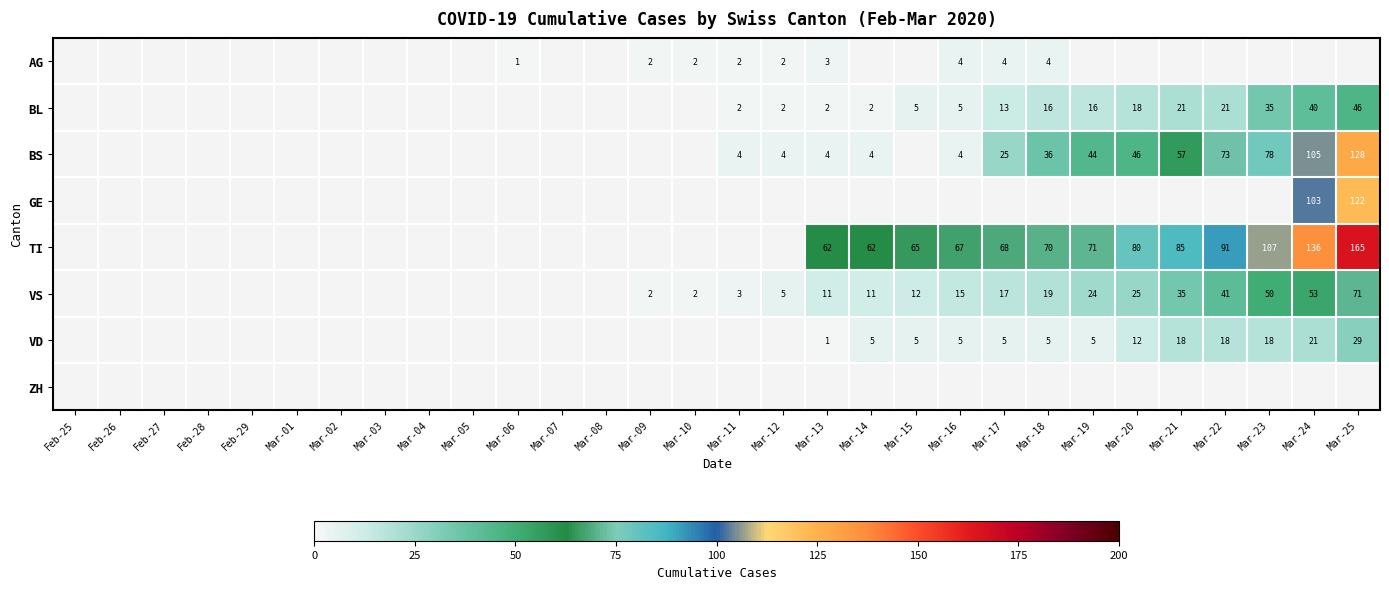

Is it true that BL equals 8.3 at Mar-16?

False